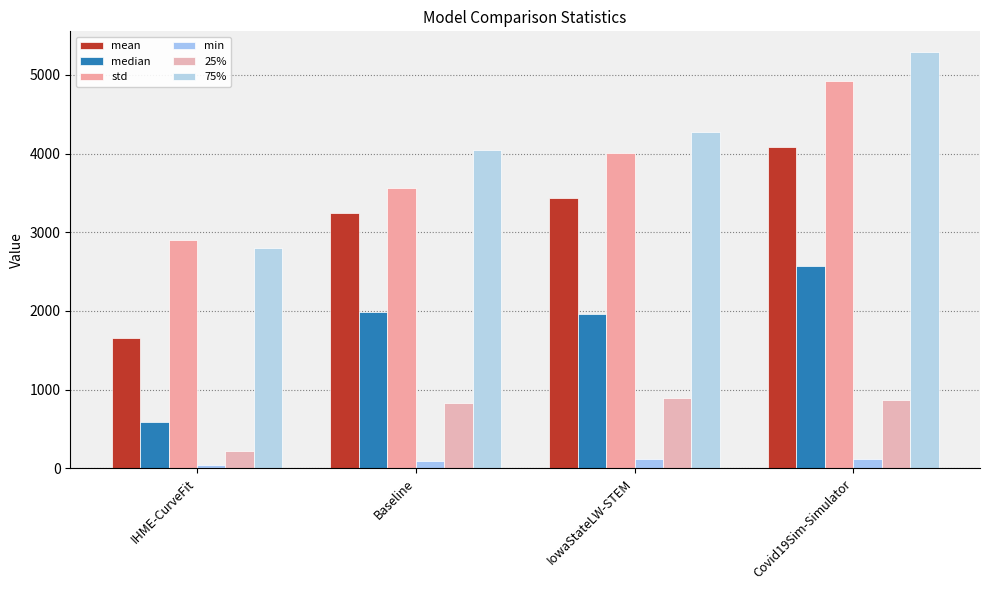

What is the maximum value shown in the chart?

5288.5